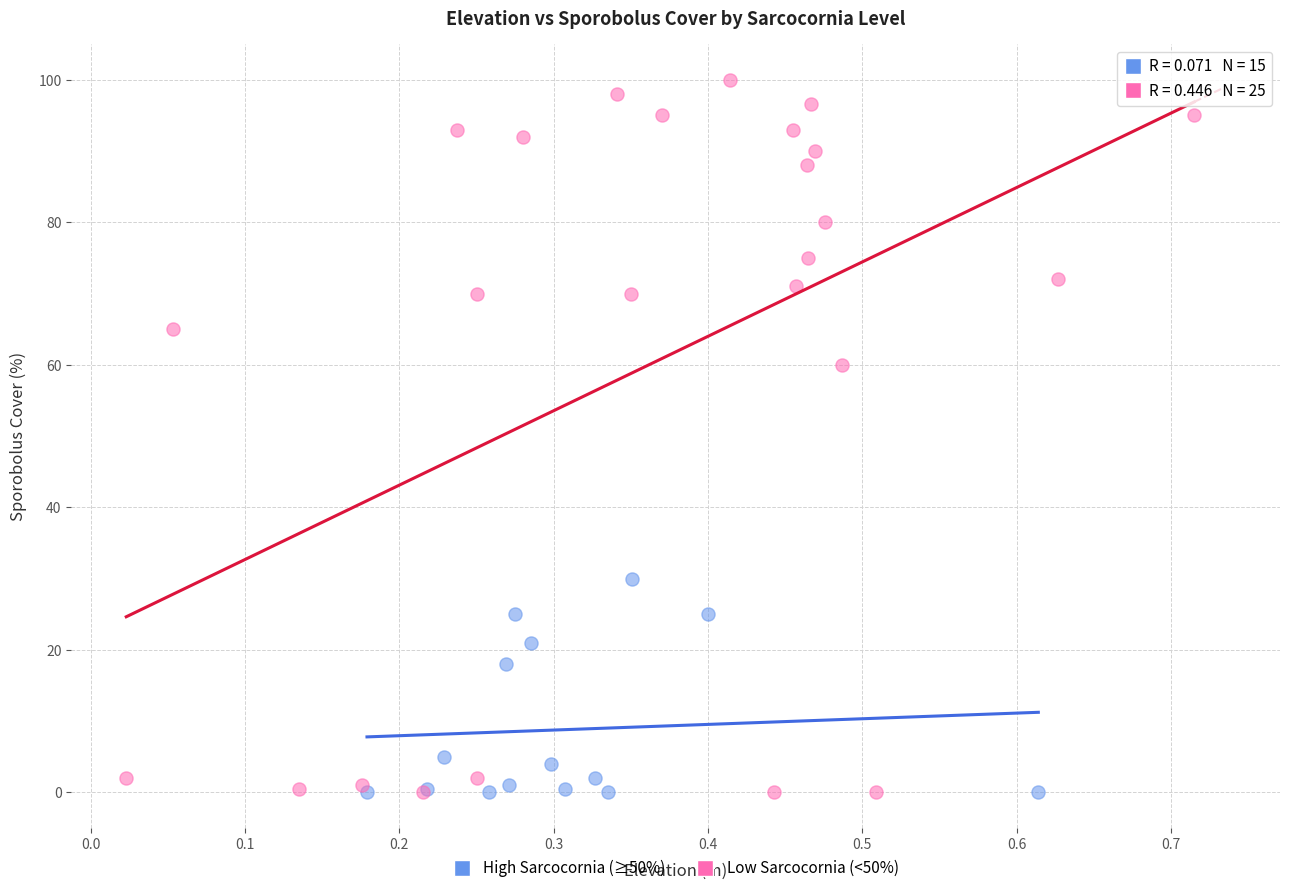

Which series has the widest spread of Y values?

Low Sarcocornia (<50%)